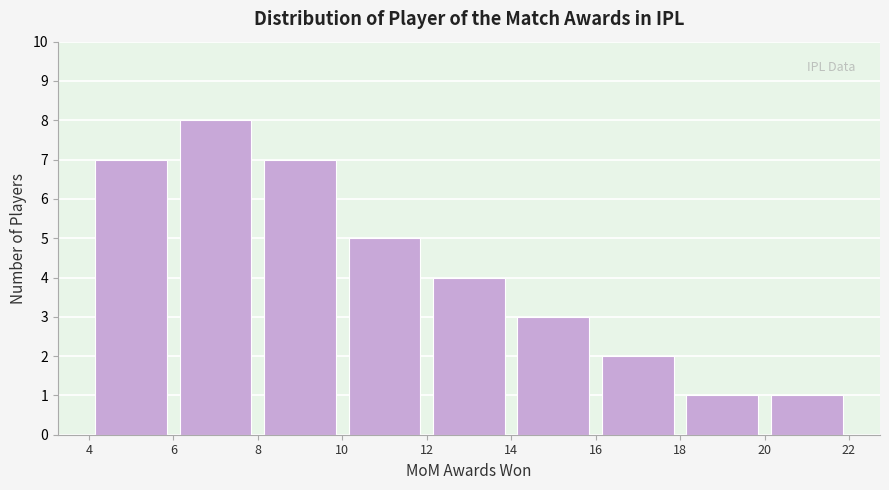

Which range on the x-axis has the tallest bar?

6 to 8